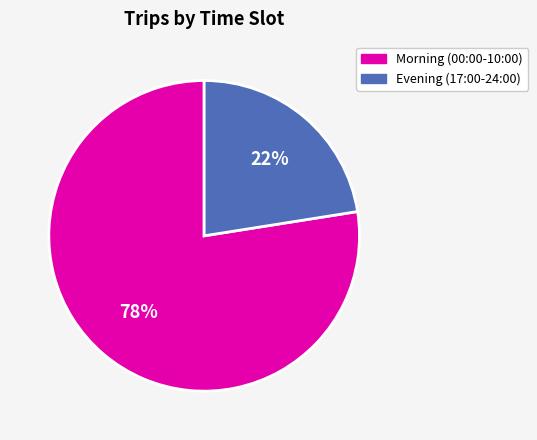

Count the number of slices in the pie.

2